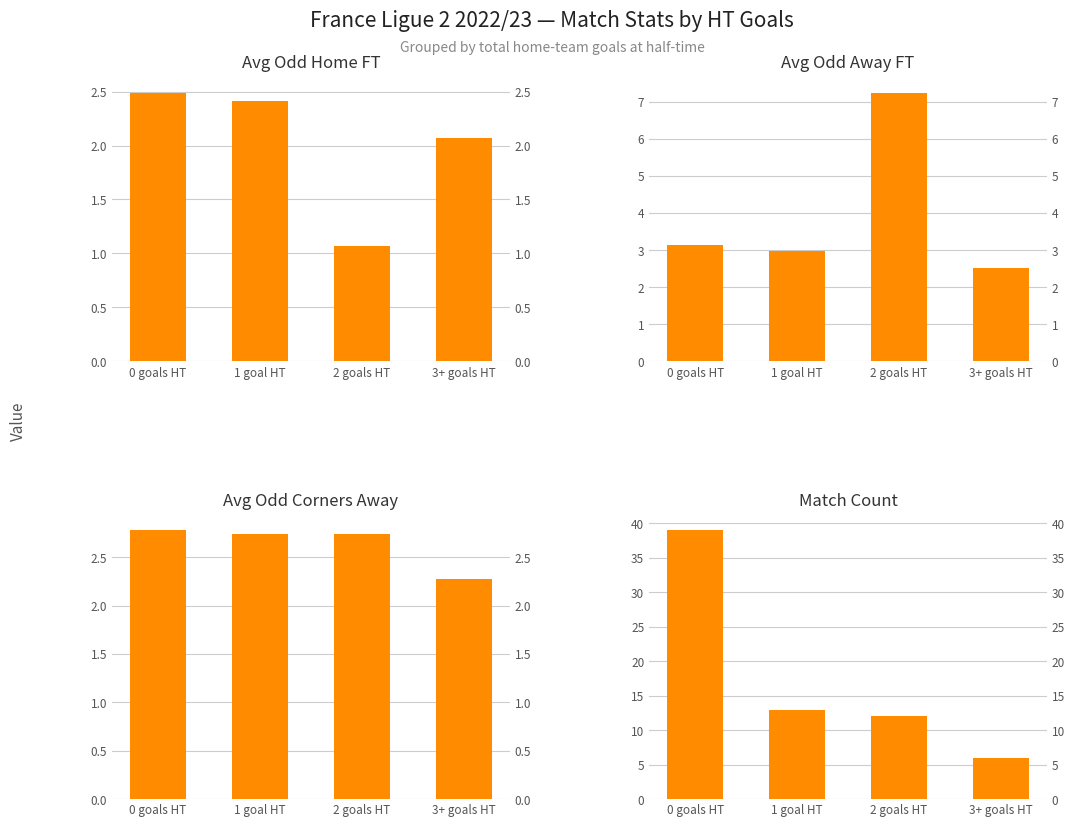

How many bars are there in total?

16